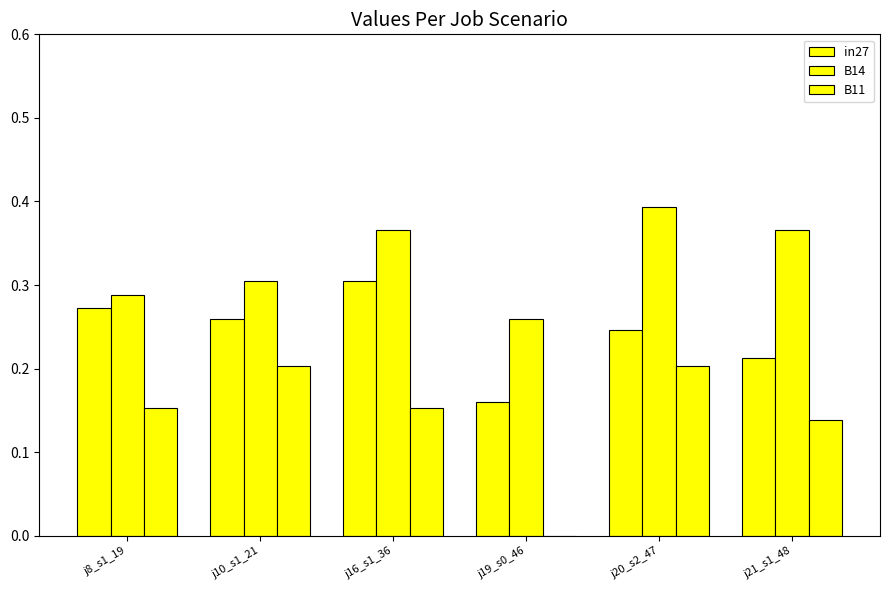

What is the highest value of the B14 series?

0.4